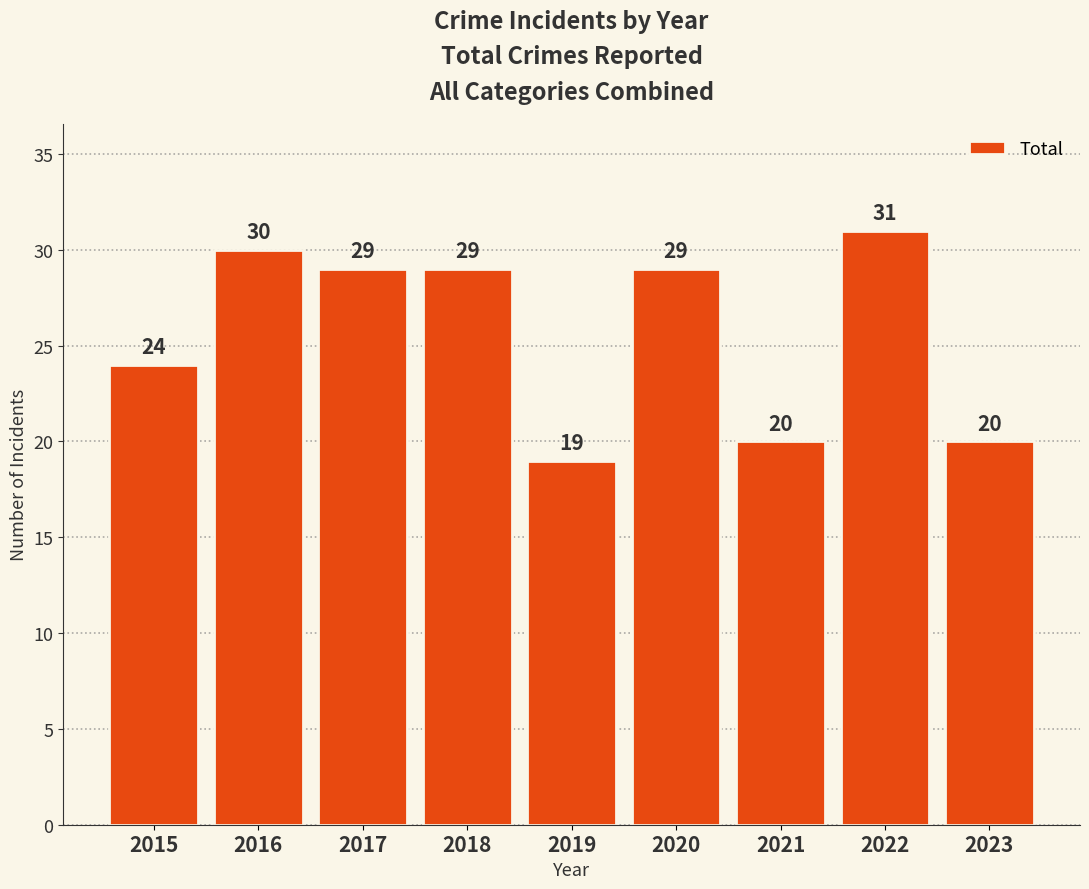

Which category has the lowest value across all series?

2019